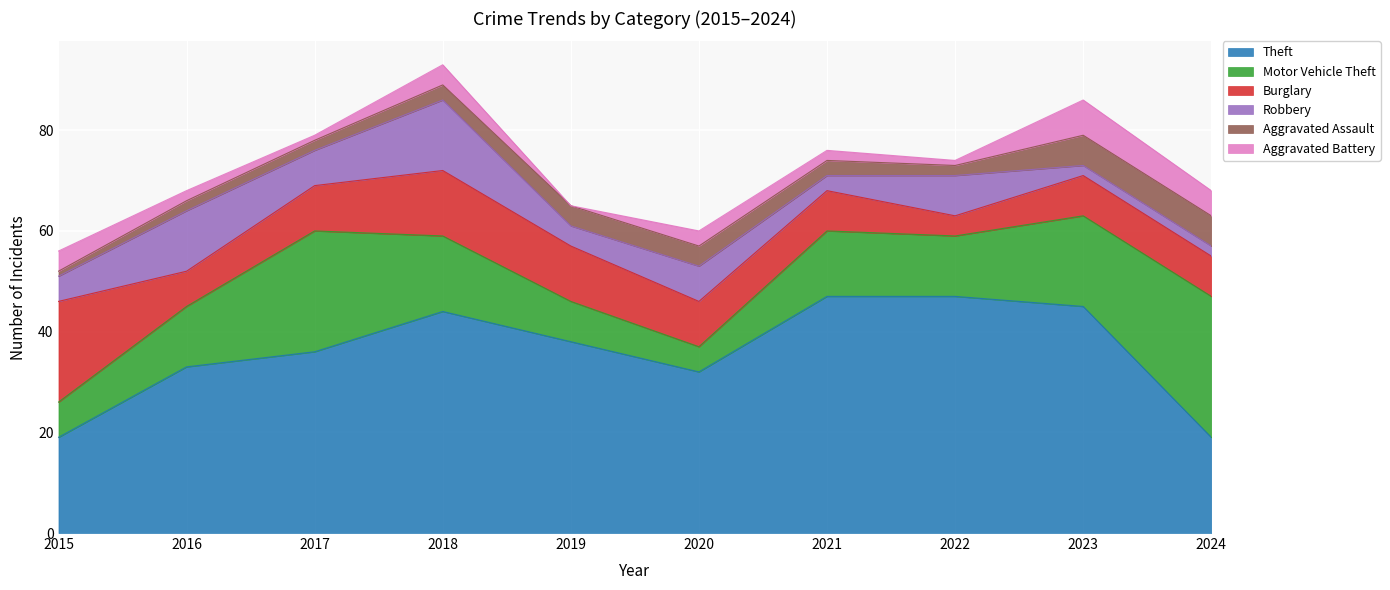

Reading left to right, what are all the values shown in this chart?

Theft: 19	33	36	44	38	32	47	47	45	19
Motor Vehicle Theft: 7	12	24	15	8	5	13	12	18	28
Burglary: 20	7	9	13	11	9	8	4	8	8
Robbery: 5	12	7	14	4	7	3	8	2	2
Aggravated Assault: 1	2	2	3	4	4	3	2	6	6
Aggravated Battery: 4	2	1	4	0	3	2	1	7	5